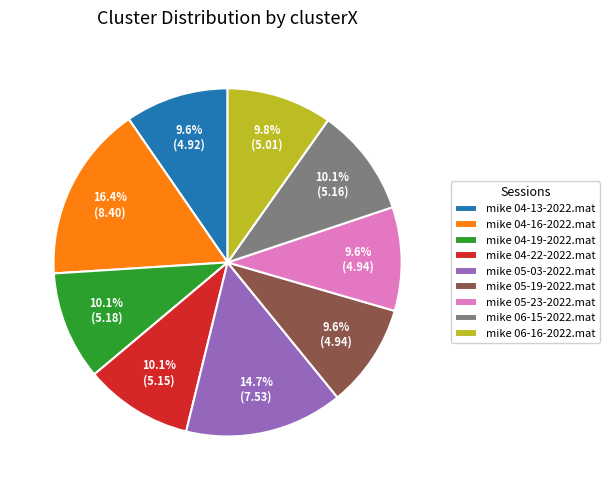

Does mike 04-13-2022.mat represent more than half of the total?

No